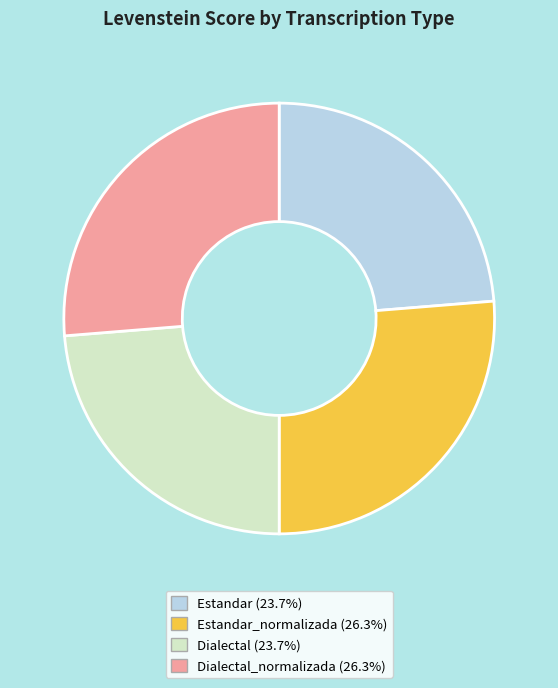

Count the number of slices in the pie.

4